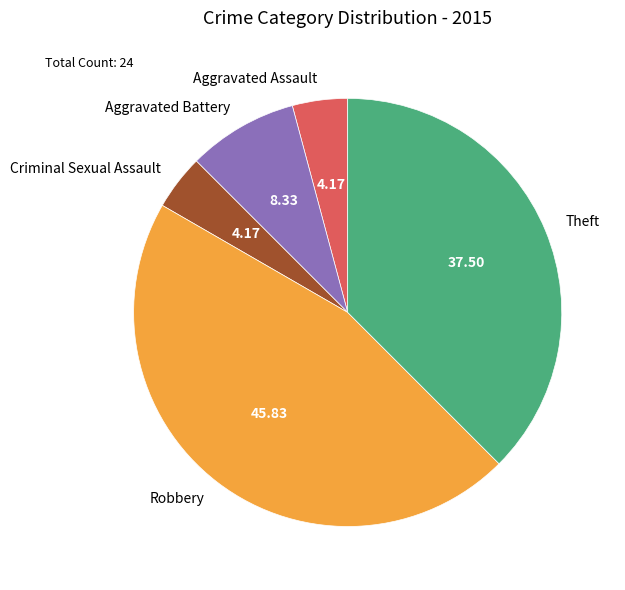

The Robbery slice represents 46% of the pie. True or false?

True